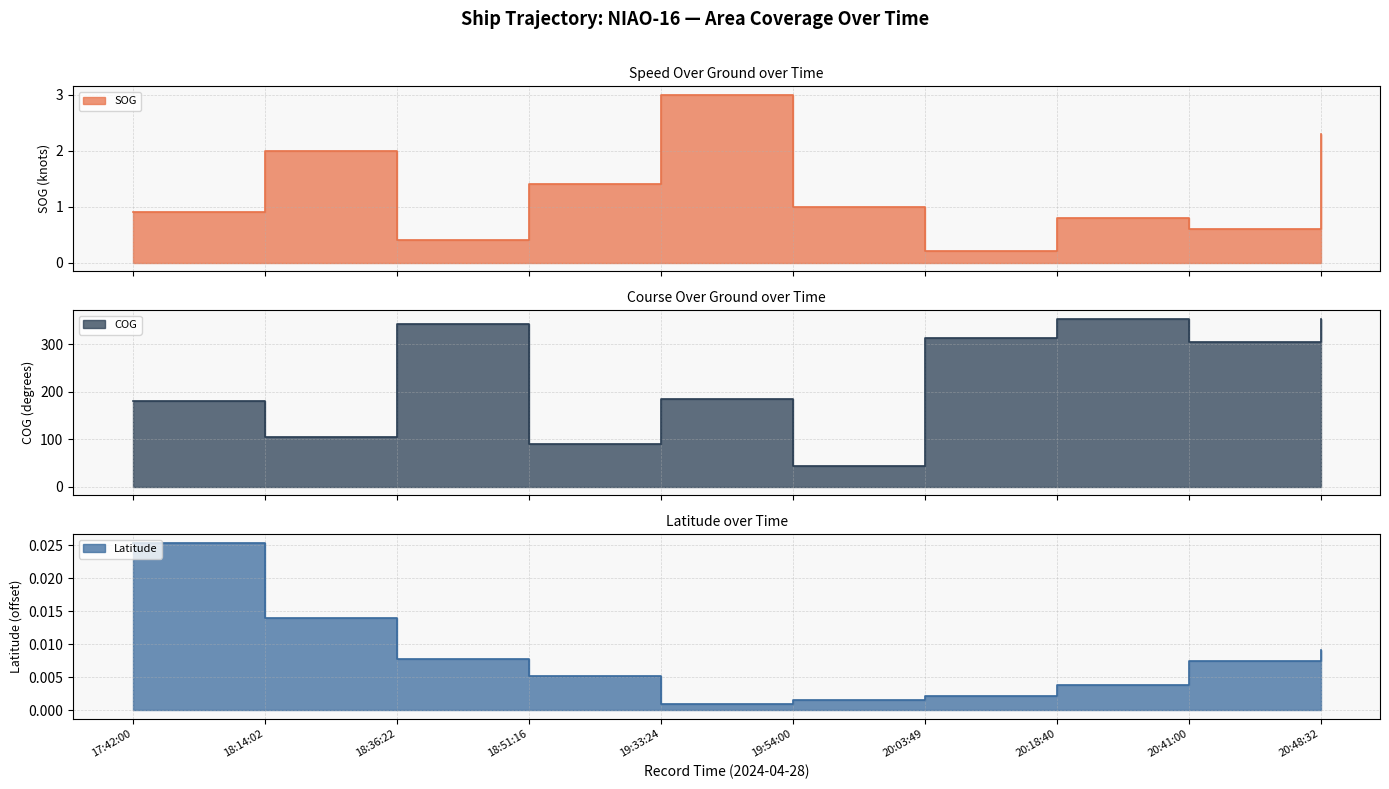

What is the difference between the maximum and minimum values in the COG series?

310.3